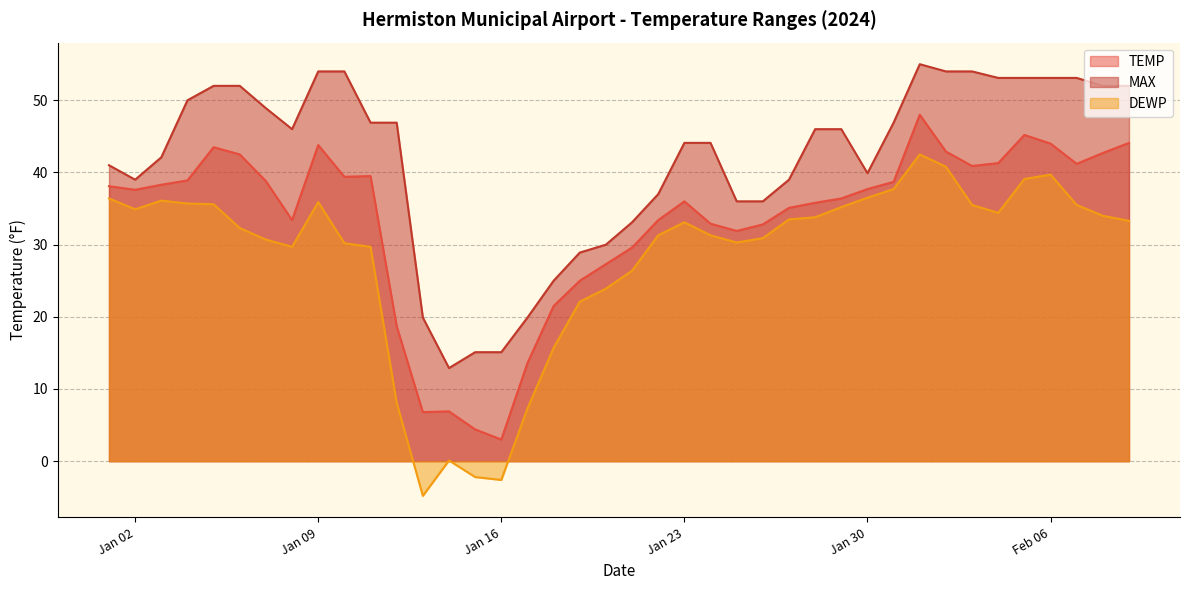

What is the average value of the MAX series?

41.7